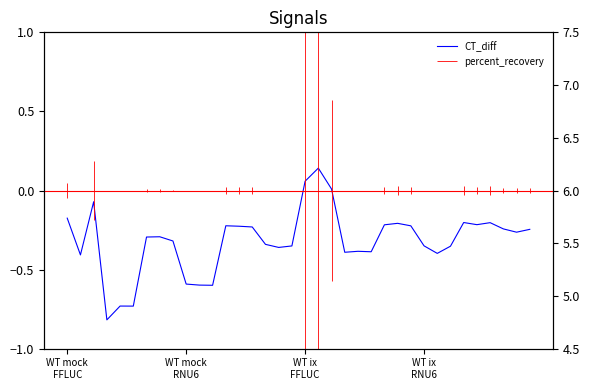

How many lines are shown in the chart?

2